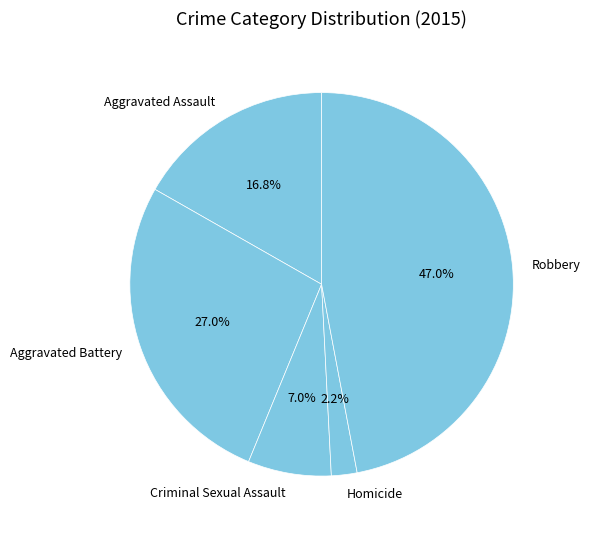

To the nearest percent, what portion does Homicide represent?

2%